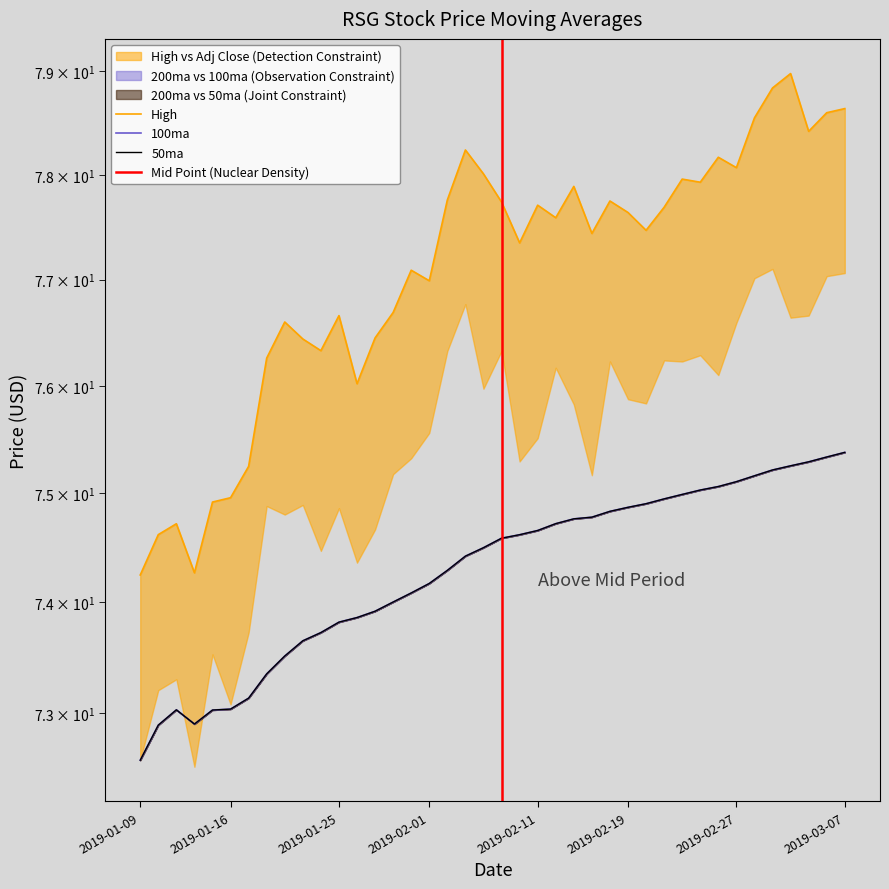

What position from the left is 2019-01-25?

12